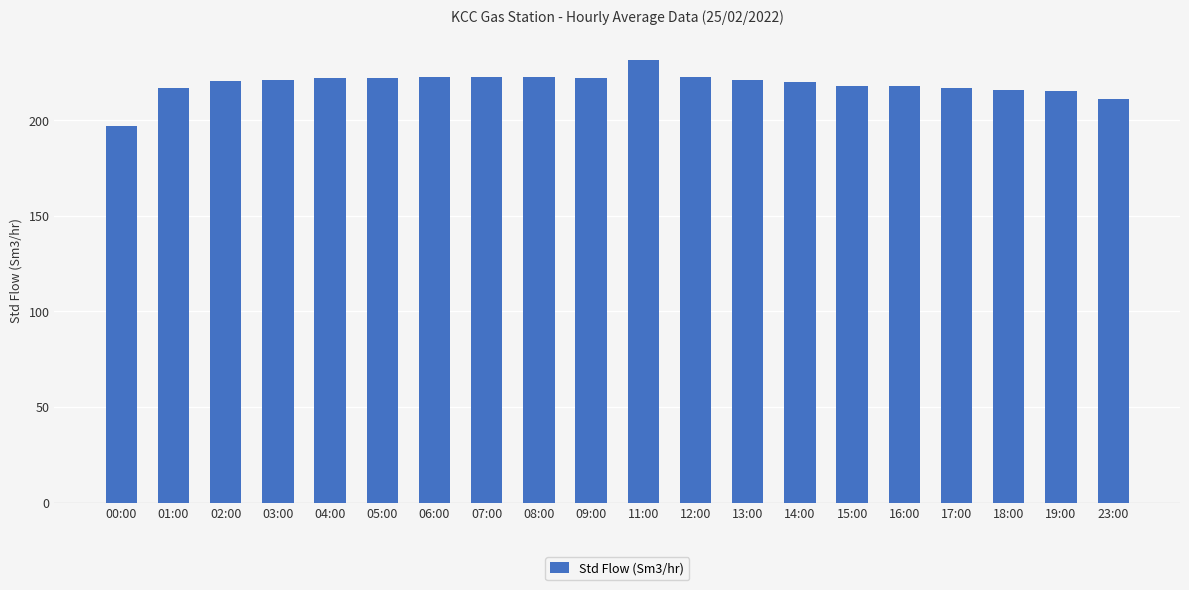

What is the sum of the values at 11:00 and 00:00?

428.0